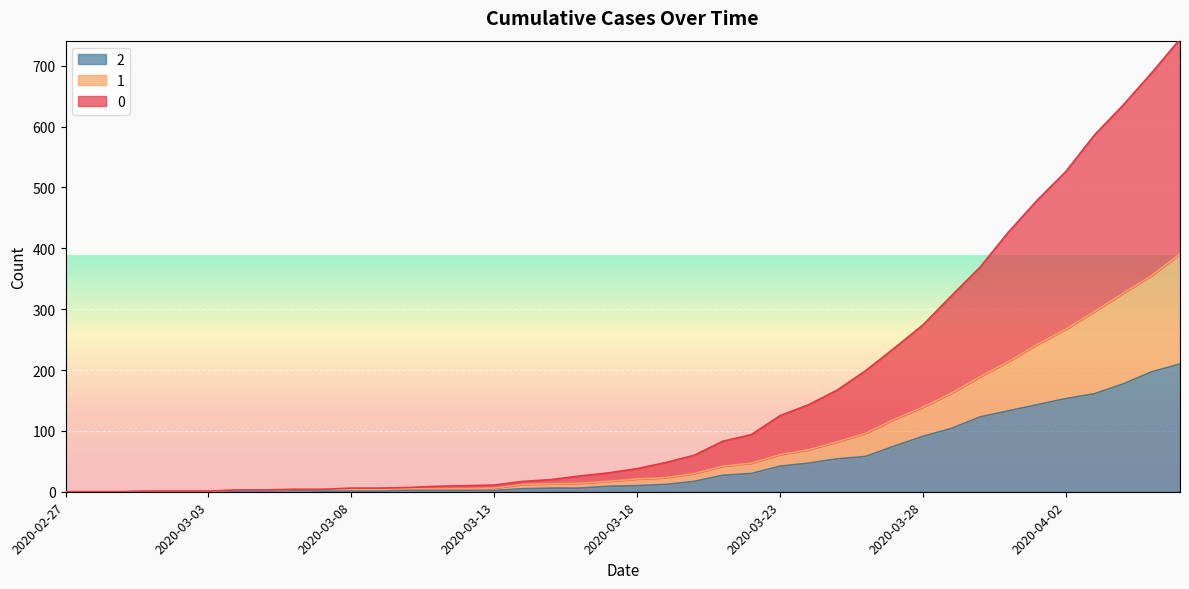

What is the value of the 1 point at the 19th from the left?

14